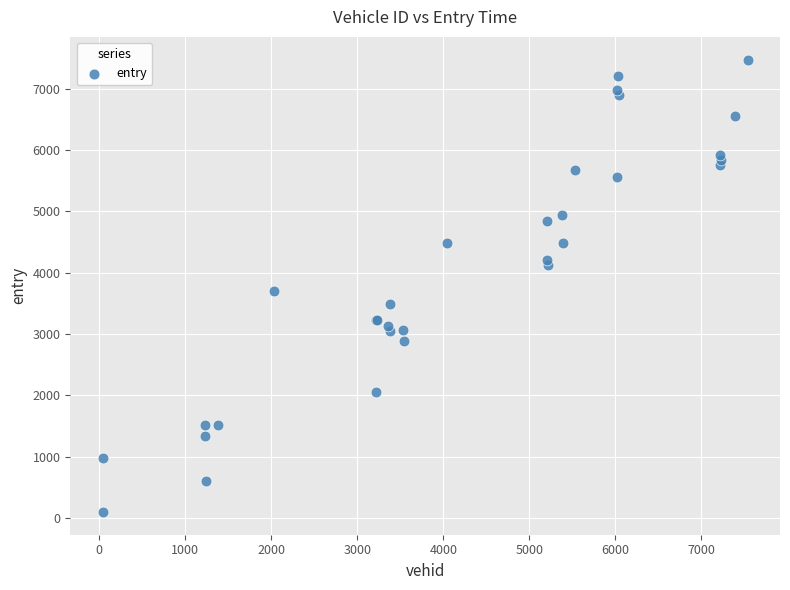

What Y value in the scatter plot is closest to 3784?

3692.8